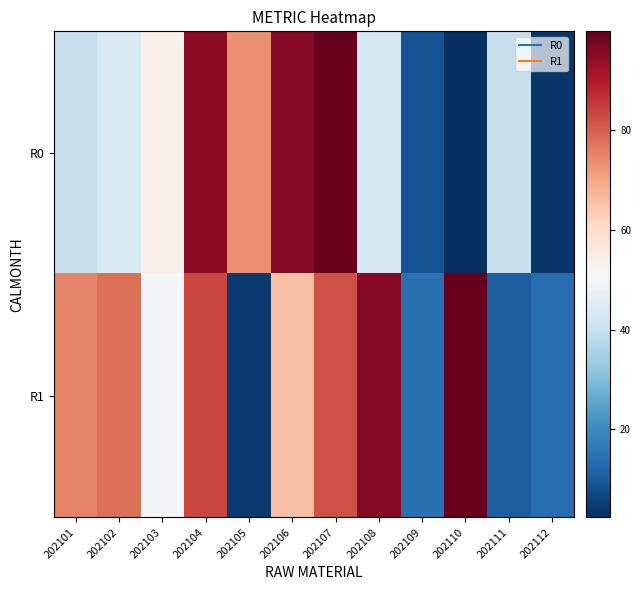

Reading left to right, extract all data points from this chart.

R0: 202101=39.7	202102=43.7	202103=53.1	202104=94.7	202105=73.5	202106=95.3	202107=99.7	202108=42.7	202109=8.9	202110=2.4	202111=40.0	202112=3.5
R1: 202101=75.4	202102=77.8	202103=50.3	202104=83.6	202105=4.5	202106=65.5	202107=81.9	202108=95.6	202109=14.7	202110=99.8	202111=10.8	202112=14.1